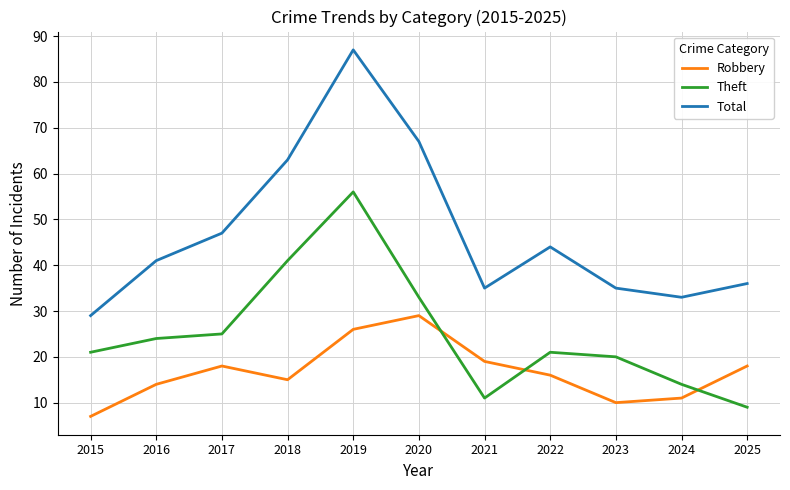

Does the chart display data point markers on the line(s)?

No